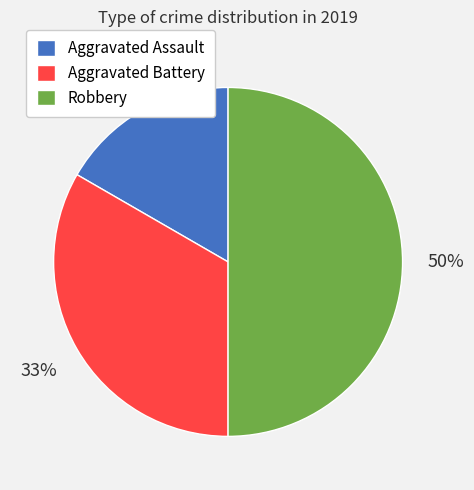

Is the sum of Robbery and Aggravated Battery greater than half?

Yes